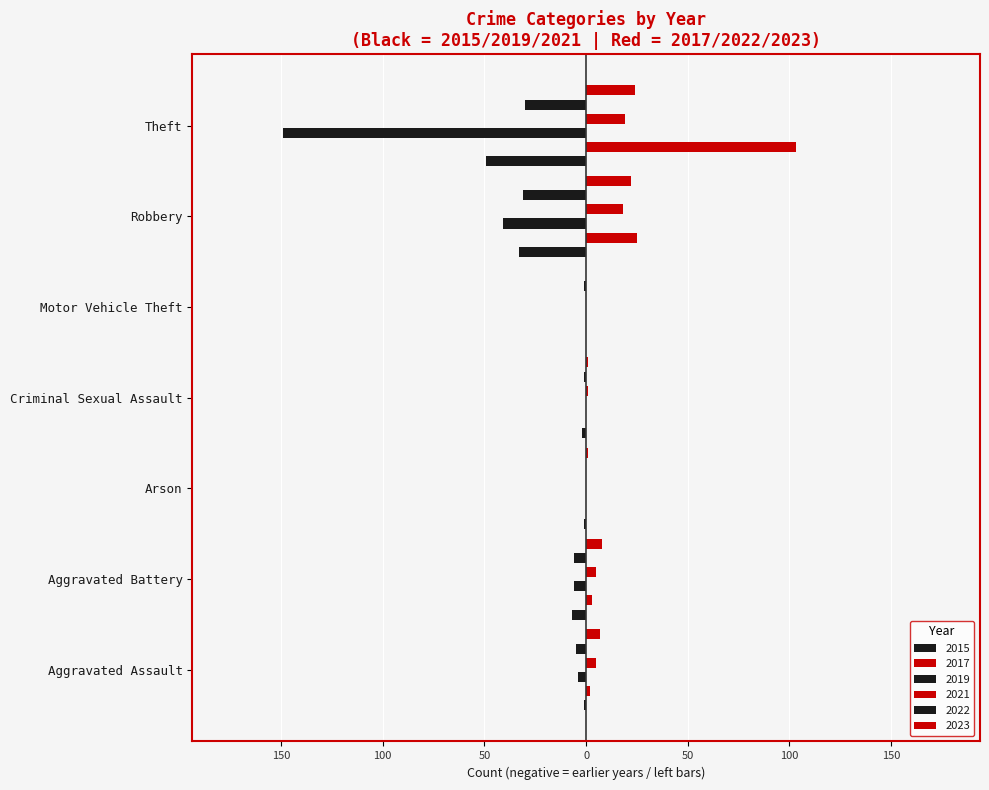

What position from the right is Theft?

1